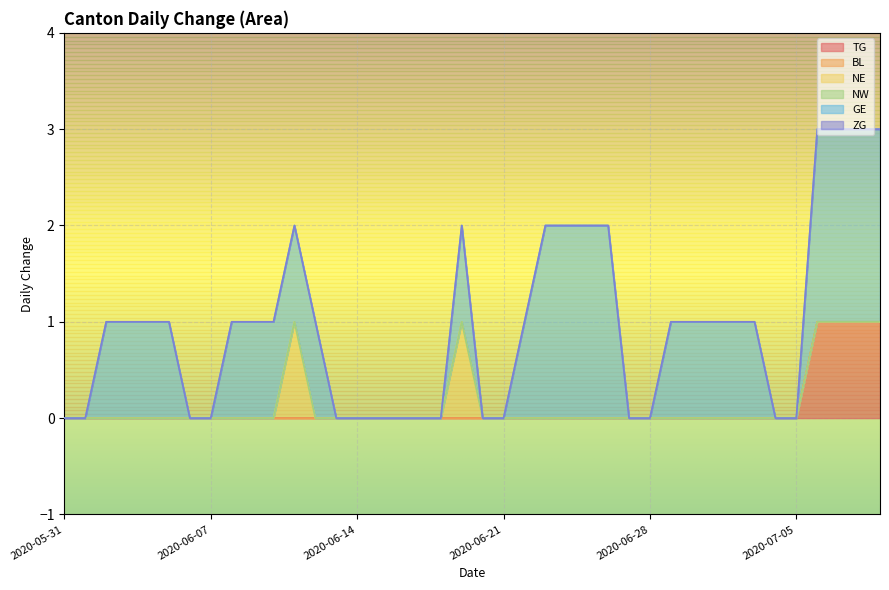

Reading left to right, transcribe all the data shown in this chart.

TG: 0	0	0	0	0	0	0	0	0	0	0	0	0	0	0	0	0	0	0	0	0	0	0	0	0	0	0	0	0	0	0	0	0	0	0	0	1	1	1	1
BL: 0	0	0	0	0	0	0	0	0	0	0	0	0	0	0	0	0	0	0	0	0	0	0	0	0	0	0	0	0	0	0	0	0	0	0	0	0	0	0	0
NE: 0	0	0	0	0	0	0	0	0	0	0	1	0	0	0	0	0	0	0	1	0	0	0	0	0	0	0	0	0	0	0	0	0	0	0	0	0	0	0	0
NW: 0	0	0	0	0	0	0	0	0	0	0	0	0	0	0	0	0	0	0	0	0	0	0	0	0	0	0	0	0	0	0	0	0	0	0	0	0	0	0	0
GE: 0	0	1	1	1	1	0	0	1	1	1	1	1	0	0	0	0	0	0	1	0	0	1	2	2	2	2	0	0	1	1	1	1	1	0	0	2	2	2	2
ZG: 0	0	0	0	0	0	0	0	0	0	0	0	0	0	0	0	0	0	0	0	0	0	0	0	0	0	0	0	0	0	0	0	0	0	0	0	0	0	0	0